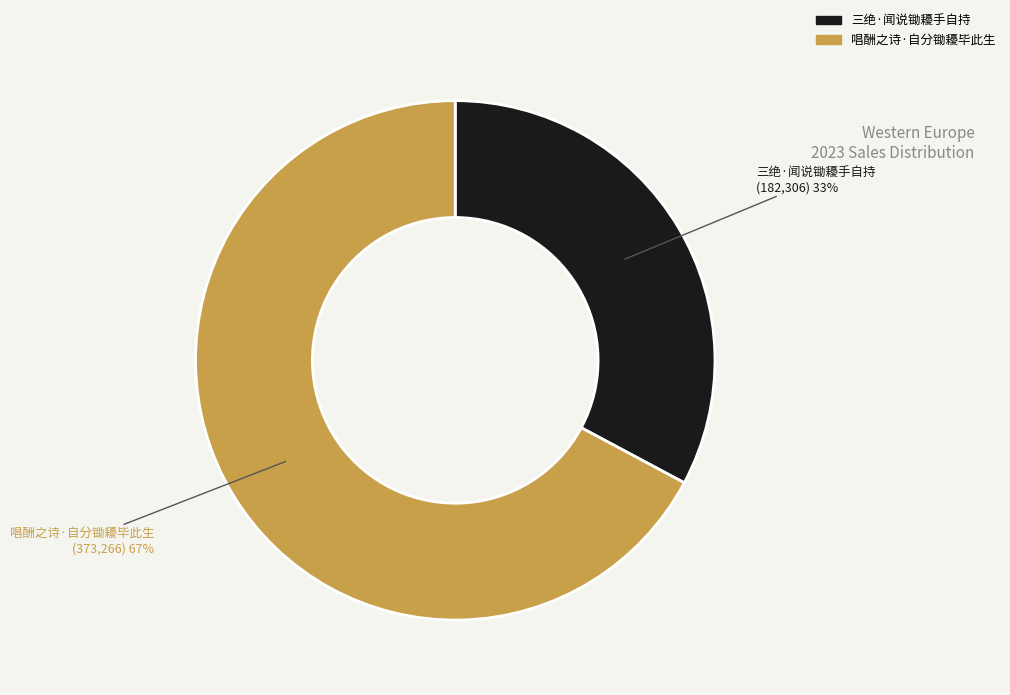

Between 三绝·闻说锄耰手自持 and 唱酬之诗·自分锄耰毕此生, which is larger?

唱酬之诗·自分锄耰毕此生